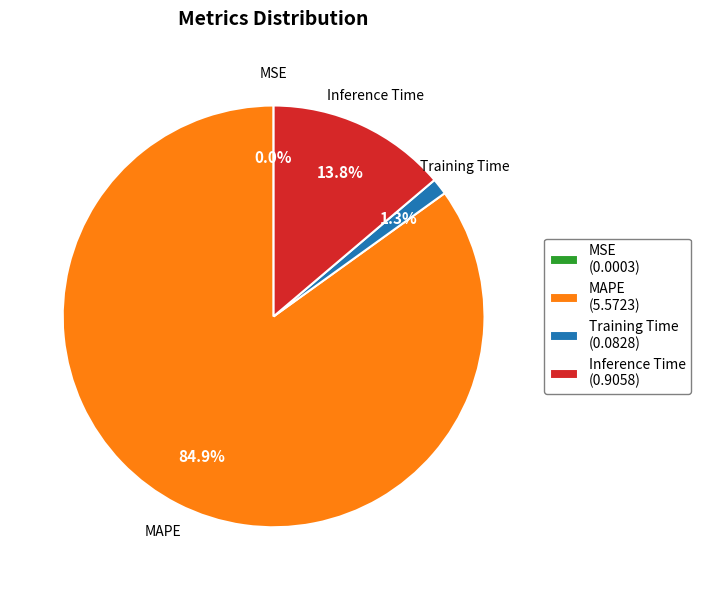

Which has a higher value, Inference Time (0.9058) or Training Time (0.0828)?

Inference Time (0.9058)